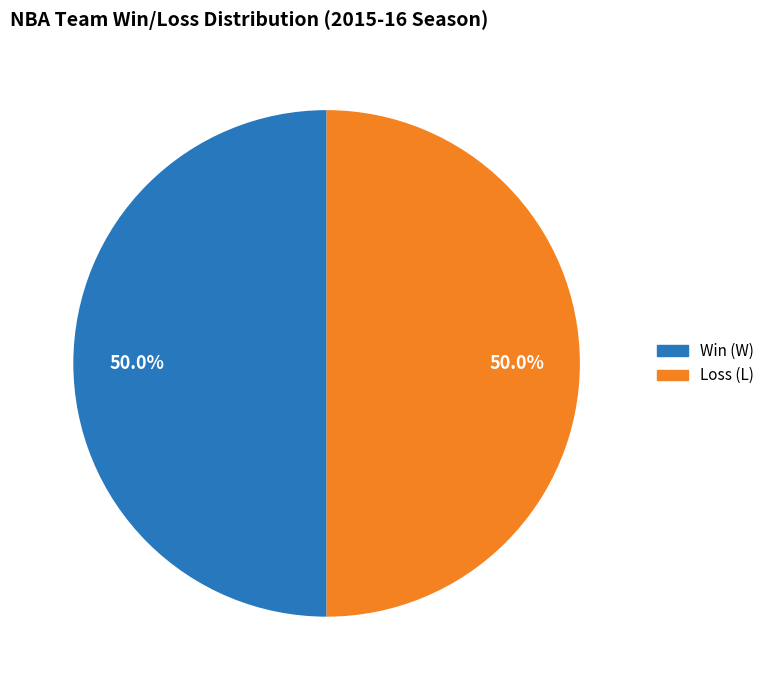

Approximately how many times larger is the value at Loss (L) compared to Win (W)?

1.0